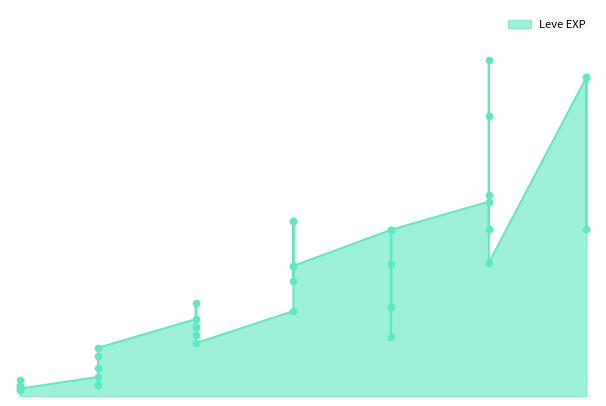

What is the change in value from 5 to 20?

+5220